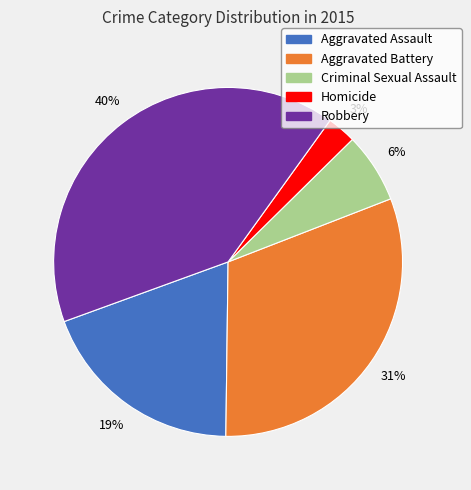

How many segments does this pie chart have?

5